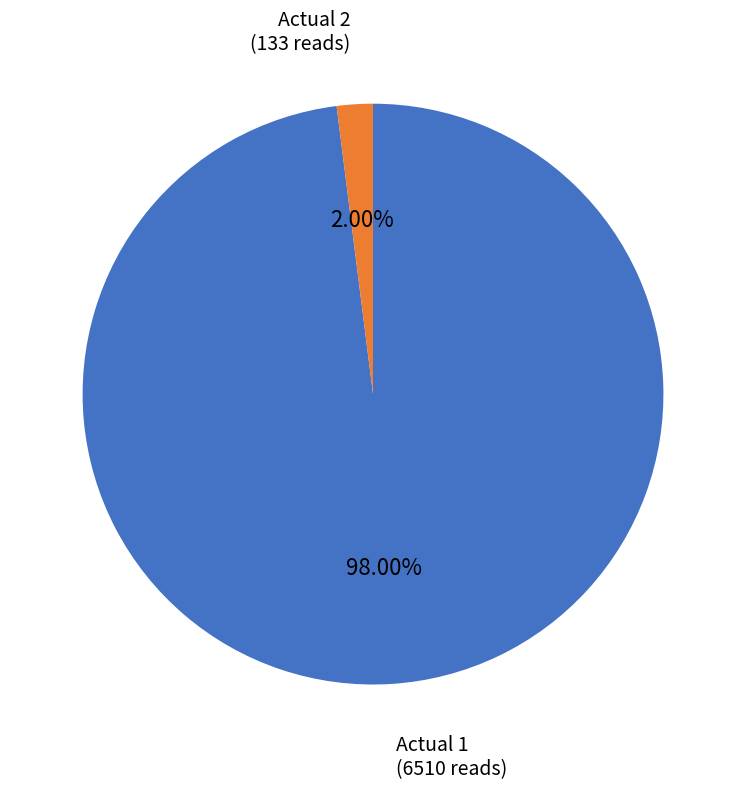

How many slices are in this pie chart?

2